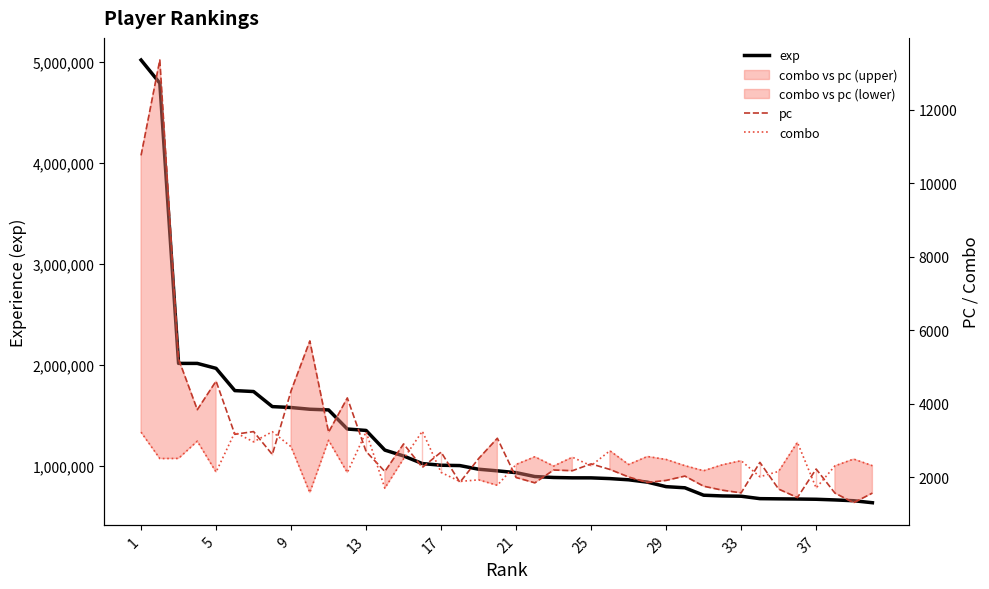

What are all the series names shown in the legend?

exp, pc, combo